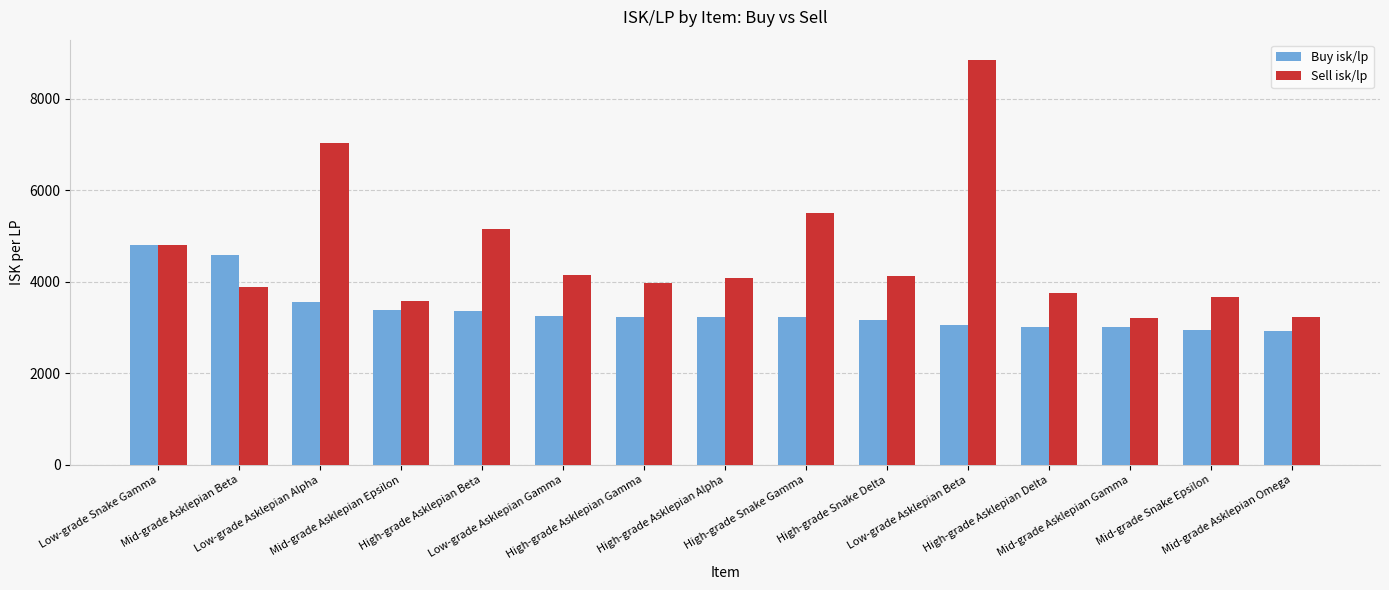

How many categories are shown in the chart?

15